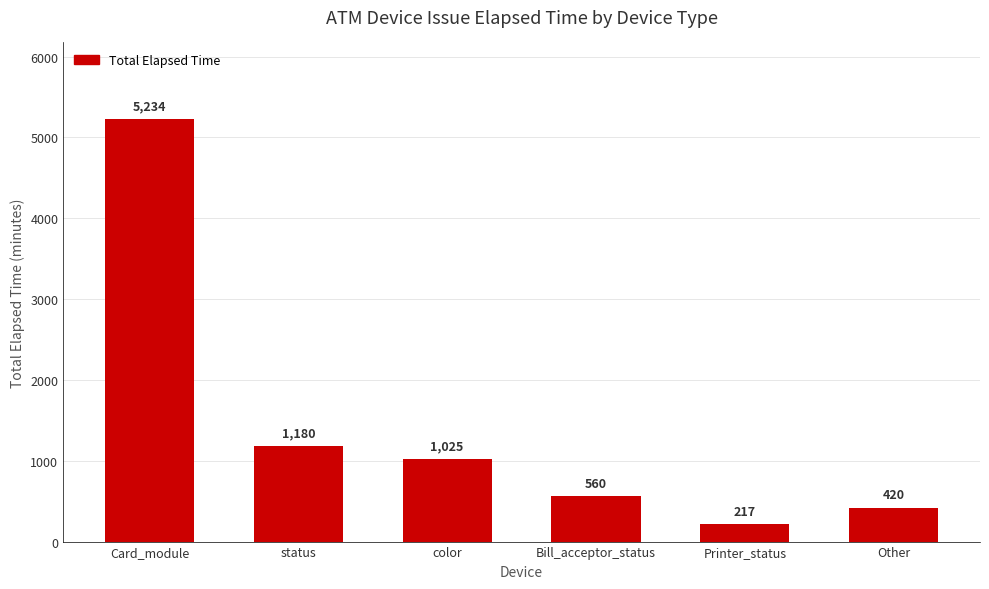

What is the average value?

1439